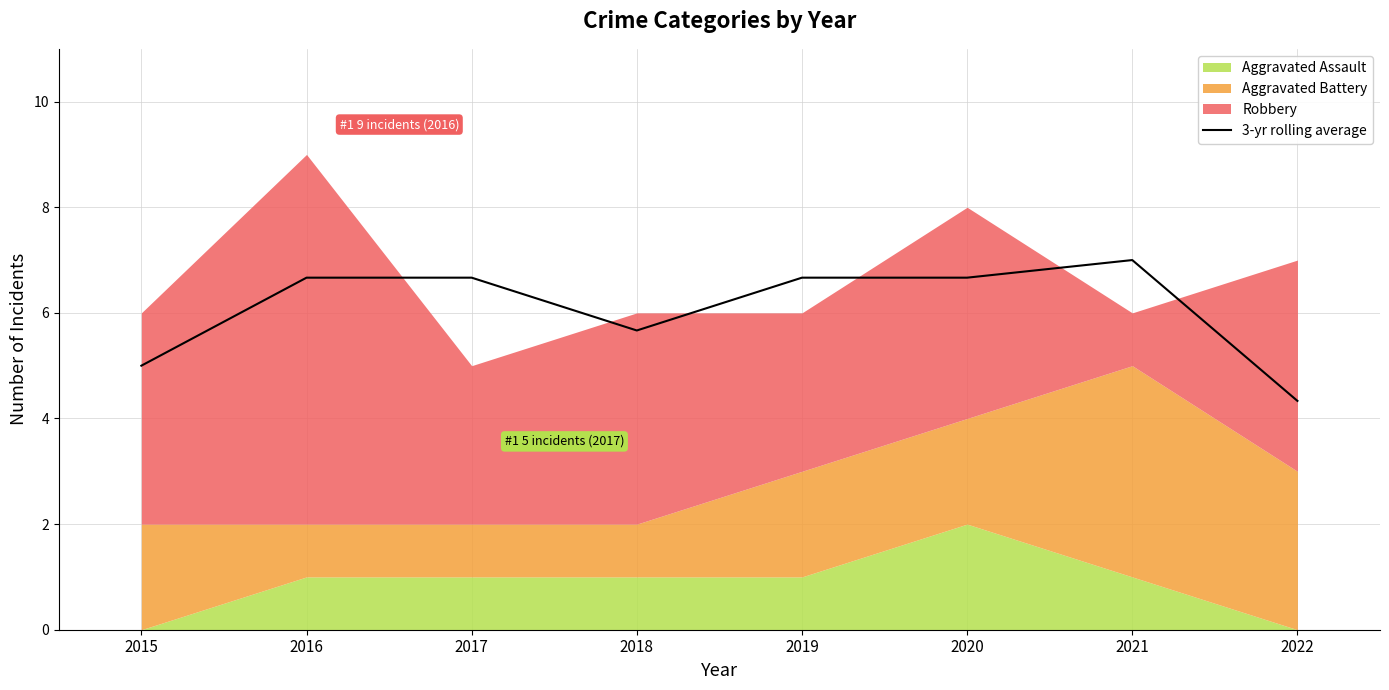

How many data points are above 6?

5